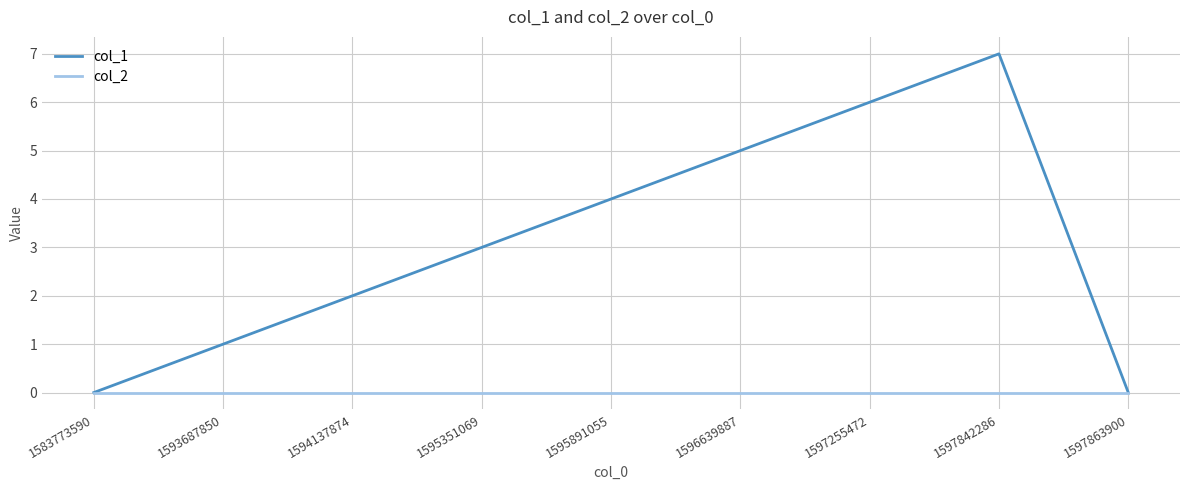

The value of col_2 at 1597863900 is 0. True or false?

True